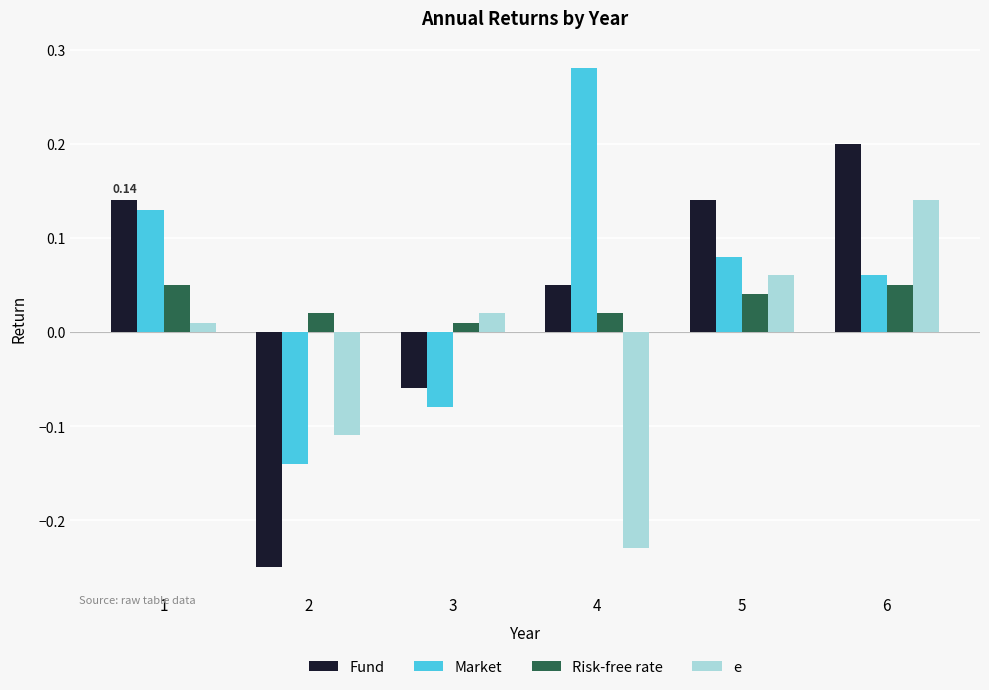

How many bars are there in each group?

4